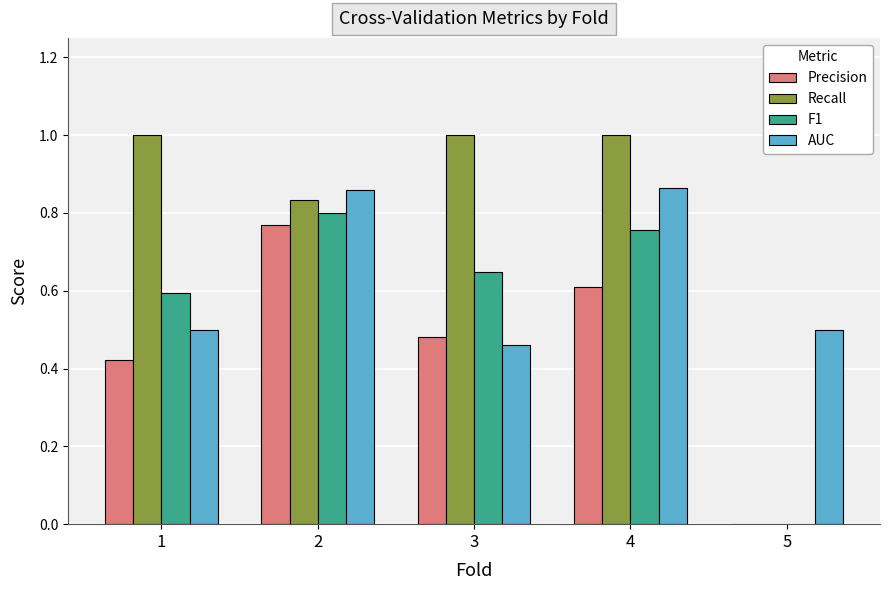

Which series has the largest range (max minus min)?

Recall